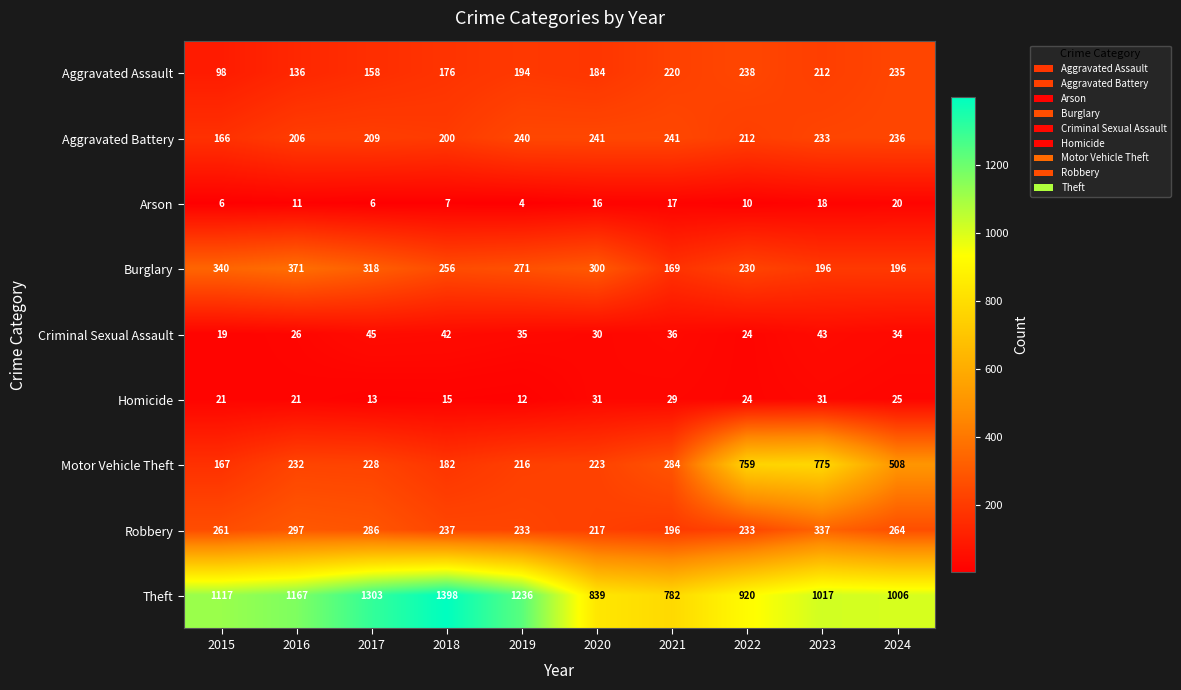

How many distinct data groups are displayed?

9